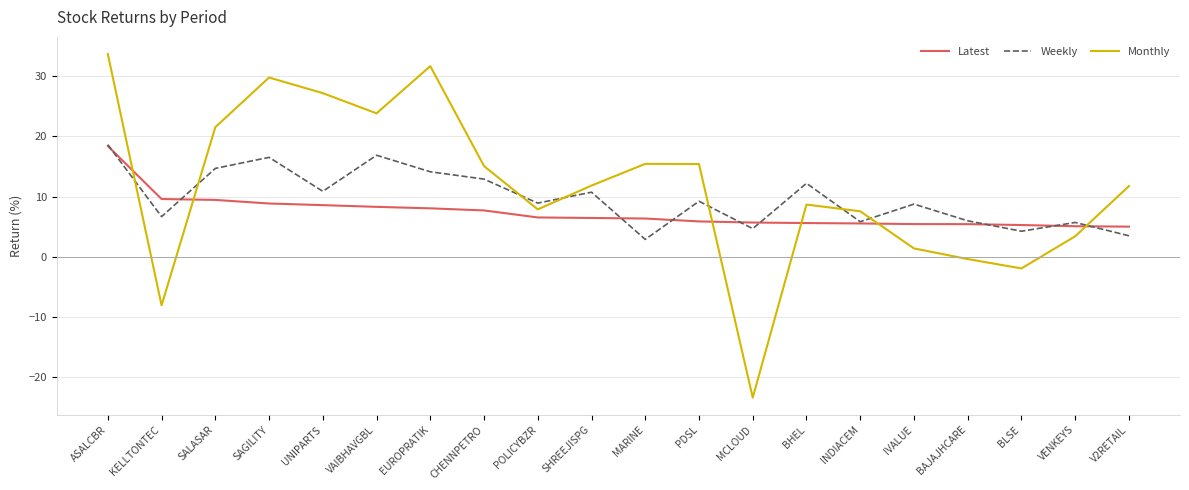

Which series changed the most between BAJAJHCARE and VENKEYS?

Monthly